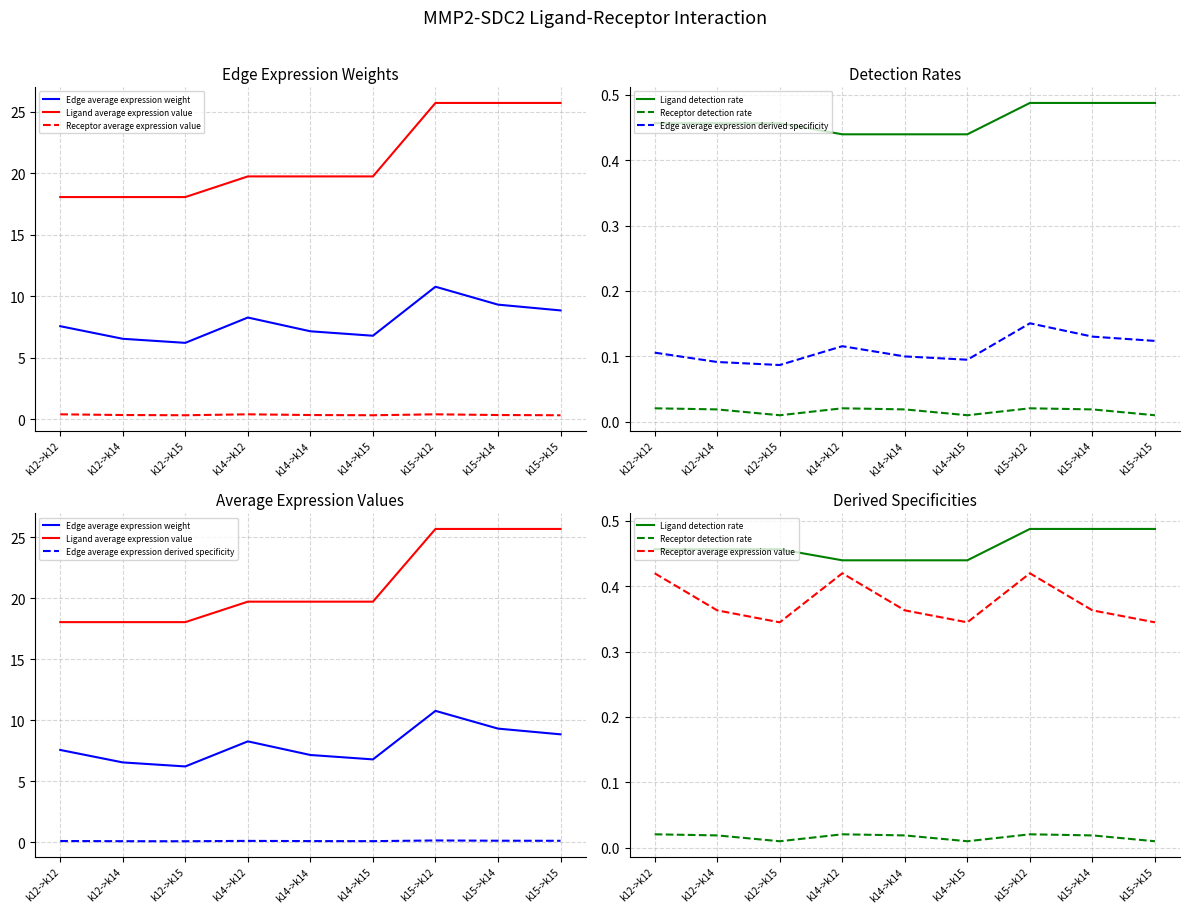

Reading right to left, extract all data points from this chart.

Edge average expression weight: 8.9	9.3	10.8	6.8	7.2	8.3	6.2	6.6	7.6
Ligand average expression value: 25.7	25.7	25.7	19.7	19.7	19.7	18.1	18.1	18.1
Receptor average expression value: 0.3	0.4	0.4	0.3	0.4	0.4	0.3	0.4	0.4
Ligand detection rate: 0.5	0.5	0.5	0.4	0.4	0.4	0.5	0.5	0.5
Receptor detection rate: 0.0	0.0	0.0	0.0	0.0	0.0	0.0	0.0	0.0
Edge average expression derived specificity: 0.1	0.1	0.2	0.1	0.1	0.1	0.1	0.1	0.1